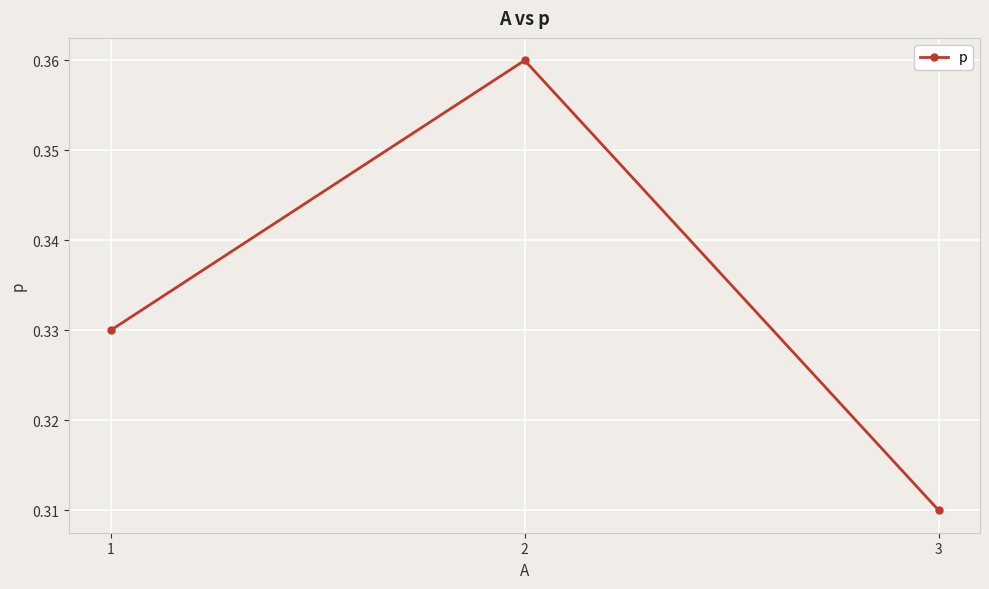

How many values are between 0 and 1?

3